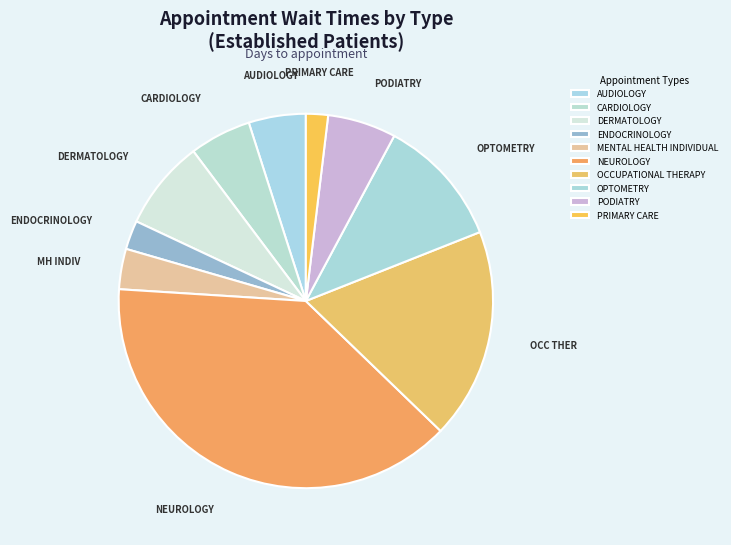

The AUDIOLOGY slice represents 5% of the pie. True or false?

True